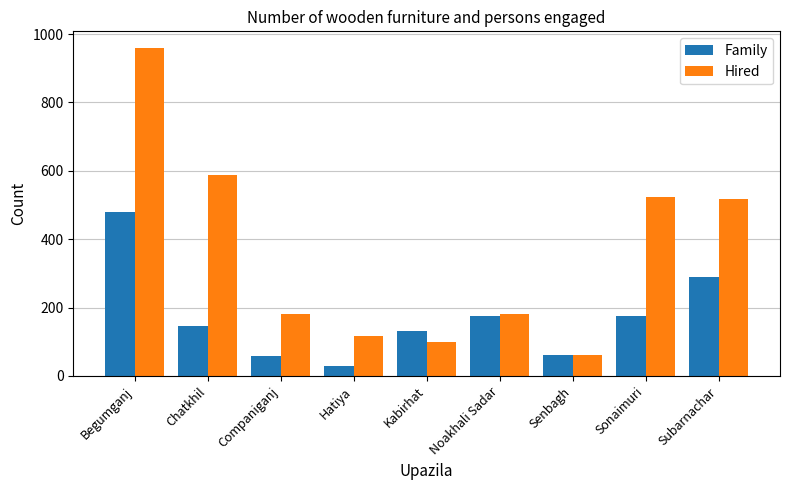

Rank the series at Begumganj from lowest to highest value.

Family, Hired